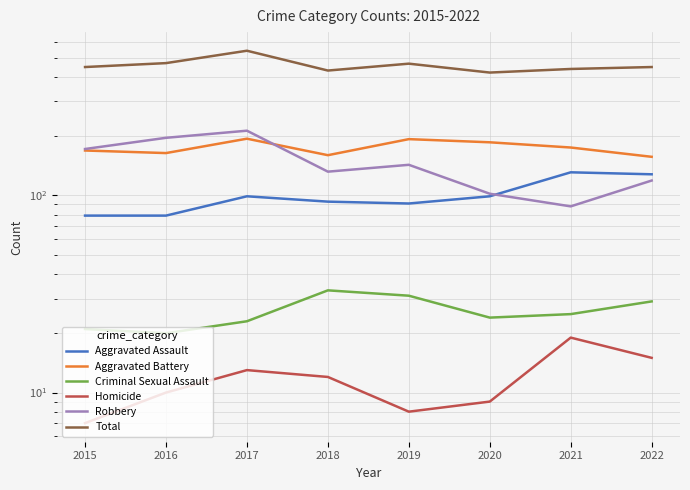

Between which two adjacent categories do Robbery and Aggravated Battery first intersect?

2017 and 2018